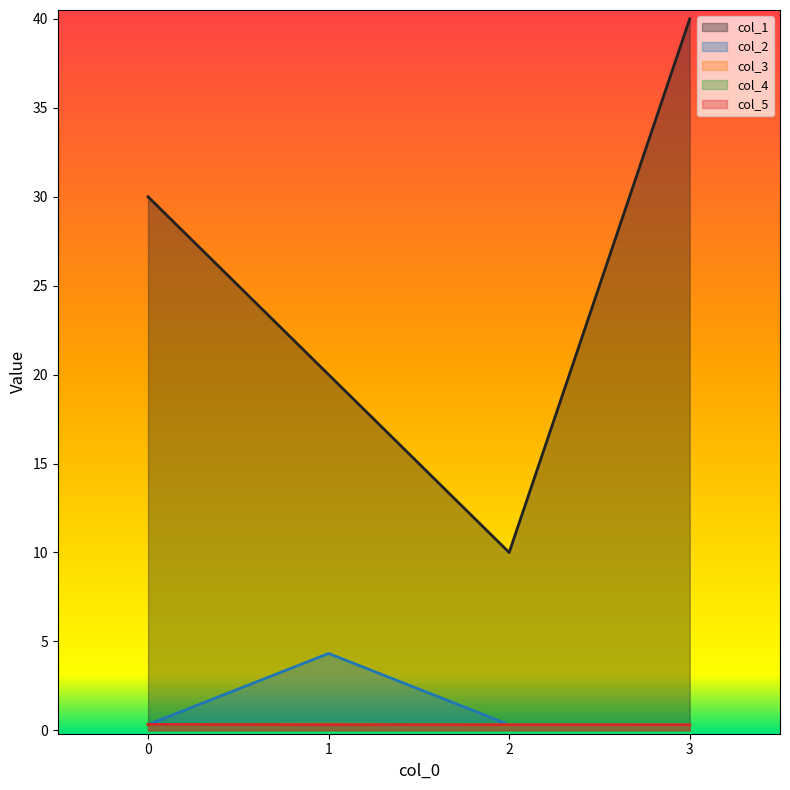

What is the value of the col_2 point at the 1st from the left?

0.3